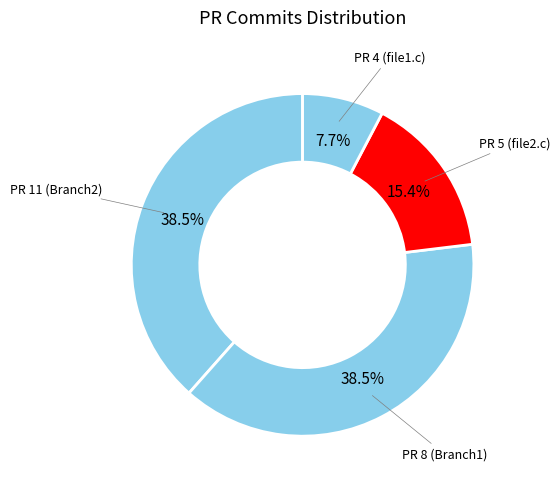

Which category has the smallest portion of the pie?

PR 4 (file1.c)